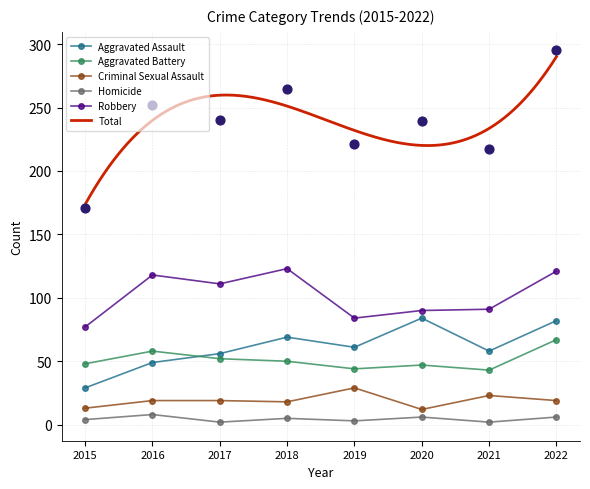

Which series contains the highest Y value?

Total